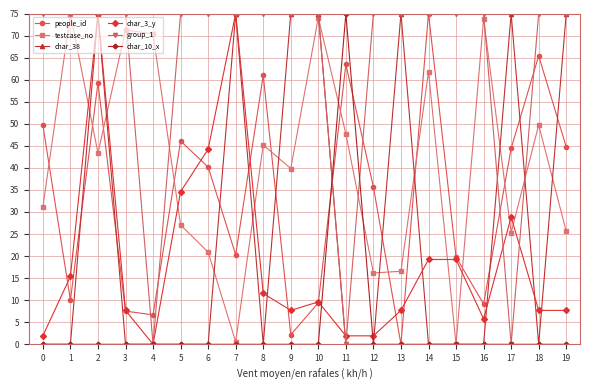

What are all the series names shown in the legend?

people_id, testcase_no, char_38, char_3_y, group_1, char_10_x